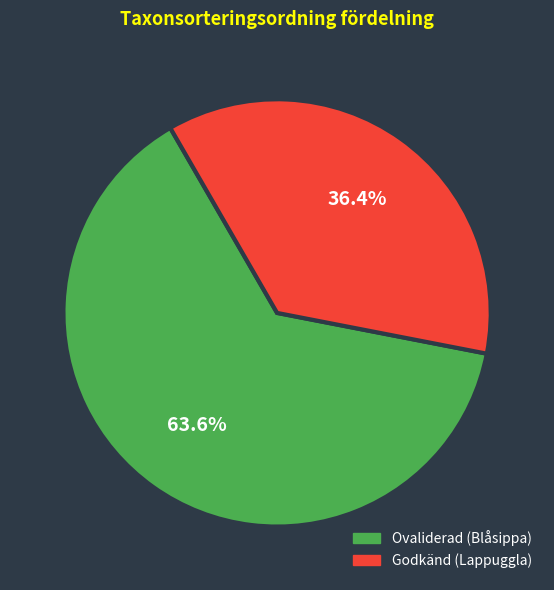

What is the ratio of the value at Ovaliderad (Blåsippa) to the value at Godkänd (Lappuggla)?

1.7